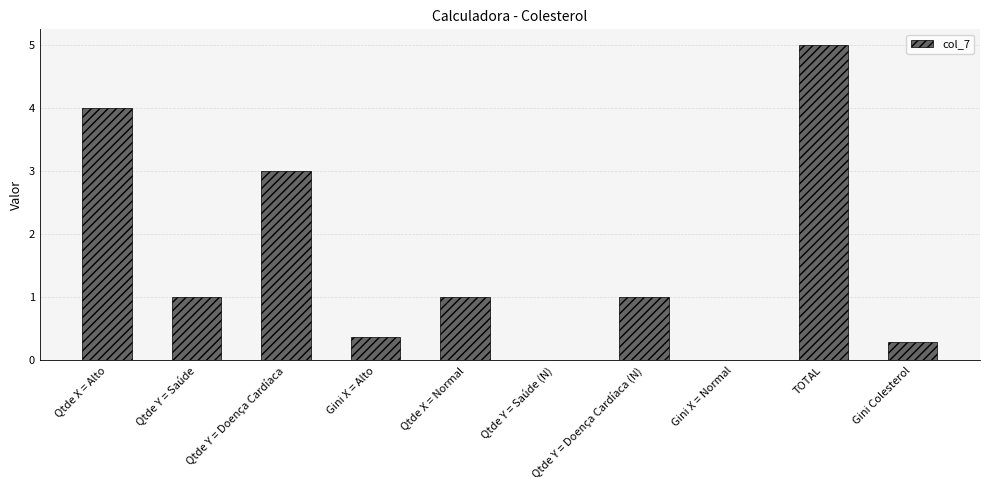

What is the greatest value displayed?

5.0